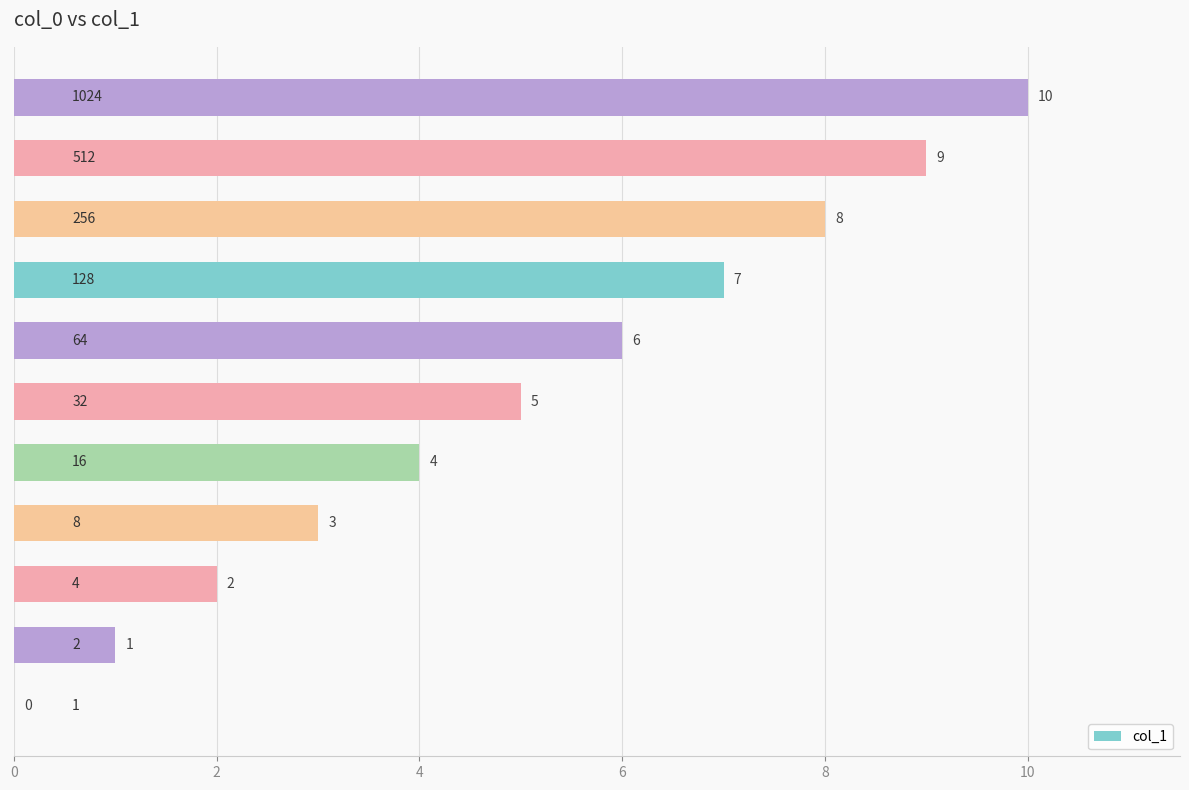

What is the greatest value displayed?

10